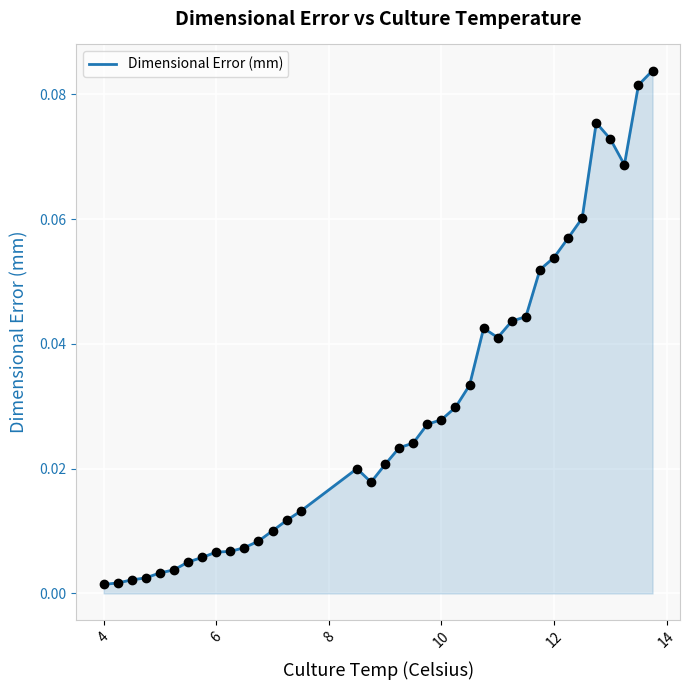

True or false: the data has more than 1 interior local peaks.

True